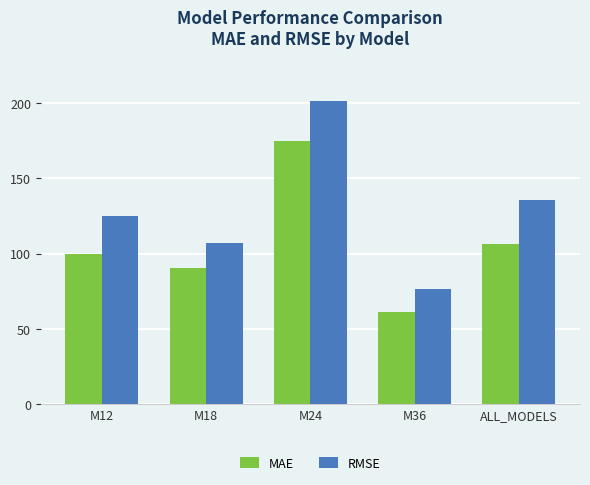

What is the difference between the second highest and second lowest values in the RMSE series?

28.8